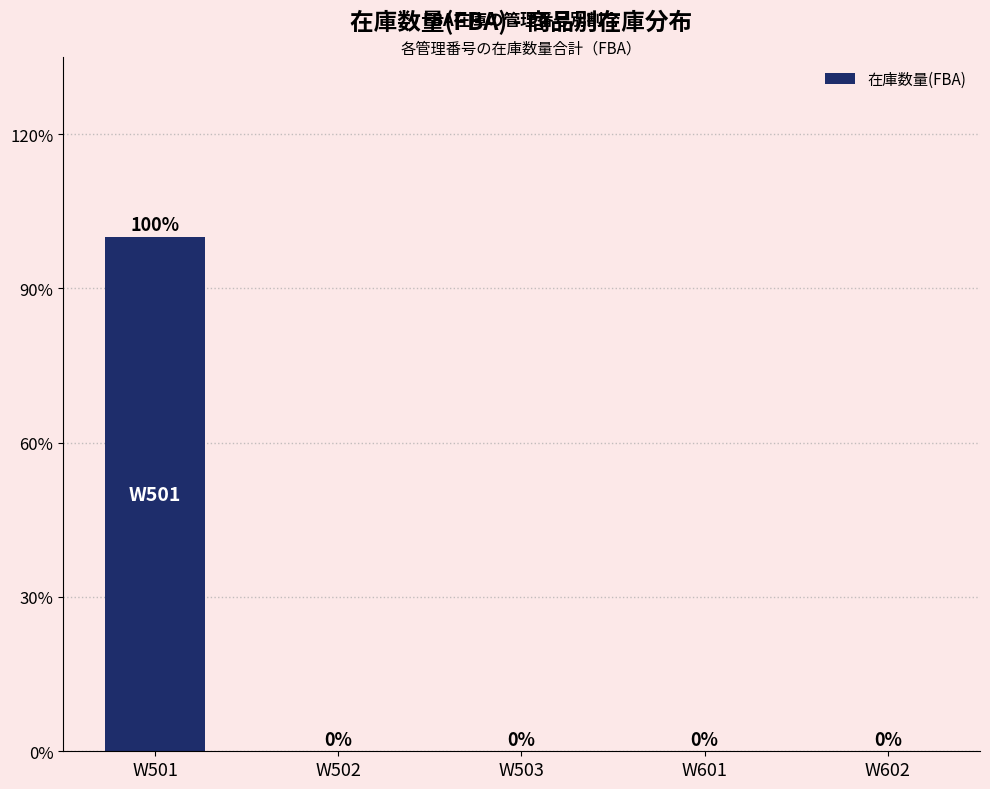

What is the greatest value displayed?

100